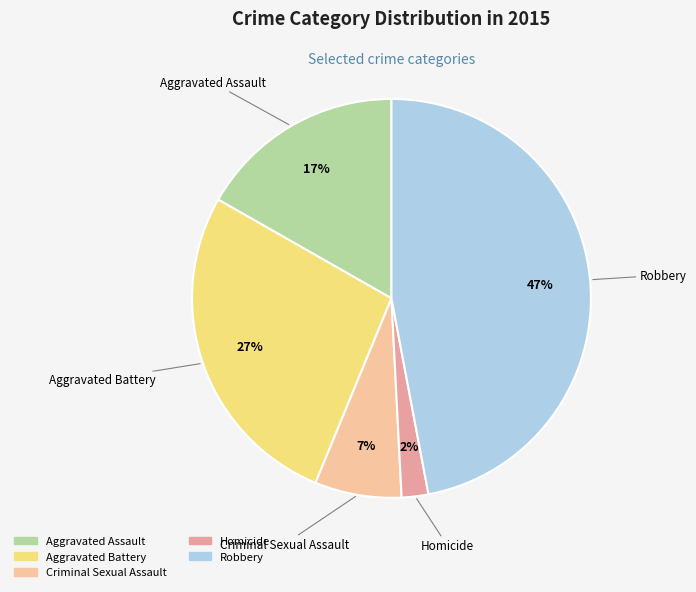

Rank the categories by value from lowest to highest.

Homicide, Criminal Sexual Assault, Aggravated Assault, Aggravated Battery, Robbery